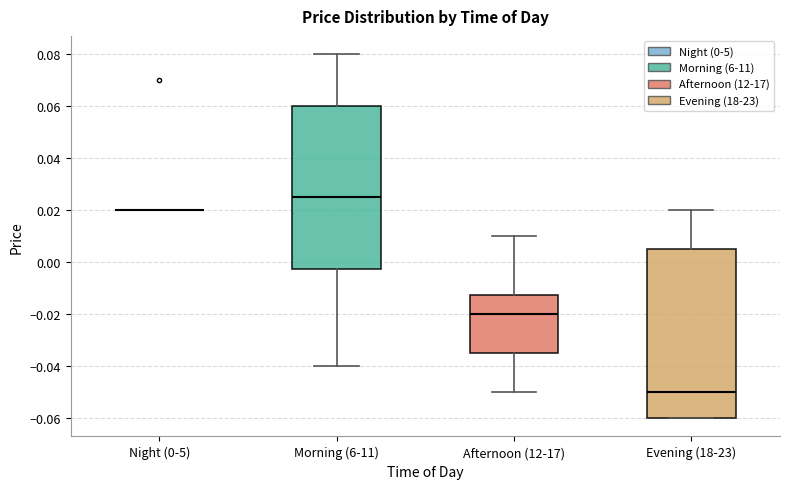

Reading left to right, transcribe this box plot: for each box, give where its median line is, the range the box spans, and where its two whiskers end, as read against the y-axis. The values are not printed on the chart, so give them approximately, as read against the axis.

Night (0-5): box collapsed to a line at 0.020, whiskers 0.020 to 0.020
Morning (6-11): median 0.026, box -0.002 to 0.060, whiskers -0.040 to 0.080
Afternoon (12-17): median -0.020, box -0.034 to -0.012, whiskers -0.050 to 0.010
Evening (18-23): median -0.050, box -0.060 to 0.006, whiskers -0.060 to 0.020